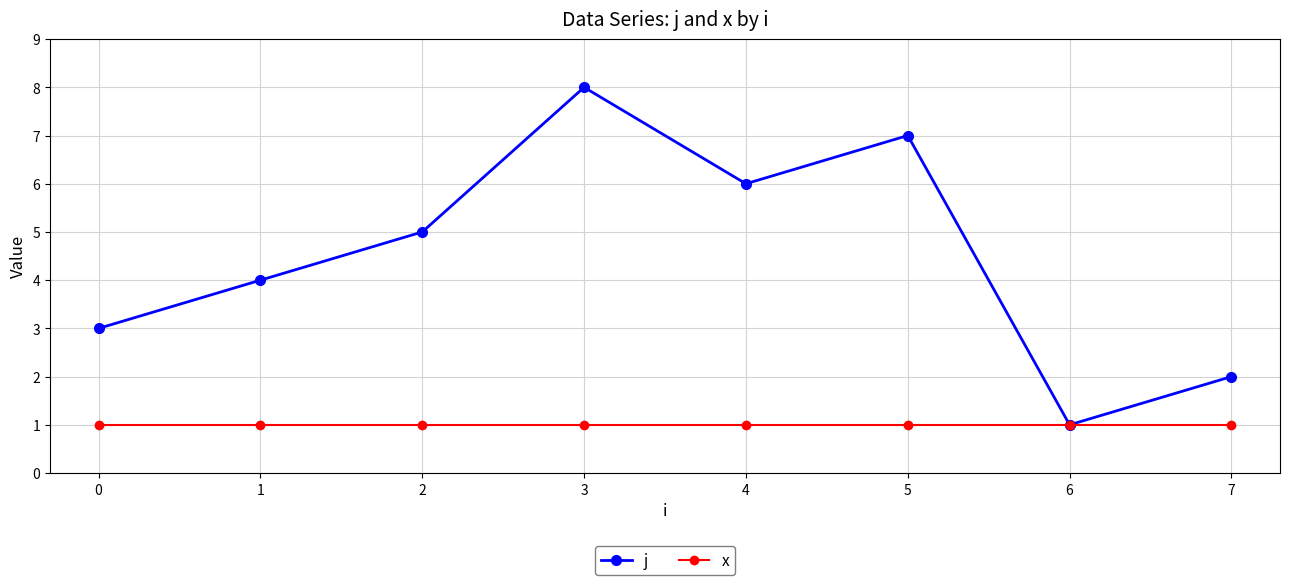

What is the value of the x point at the 6th from the left?

1